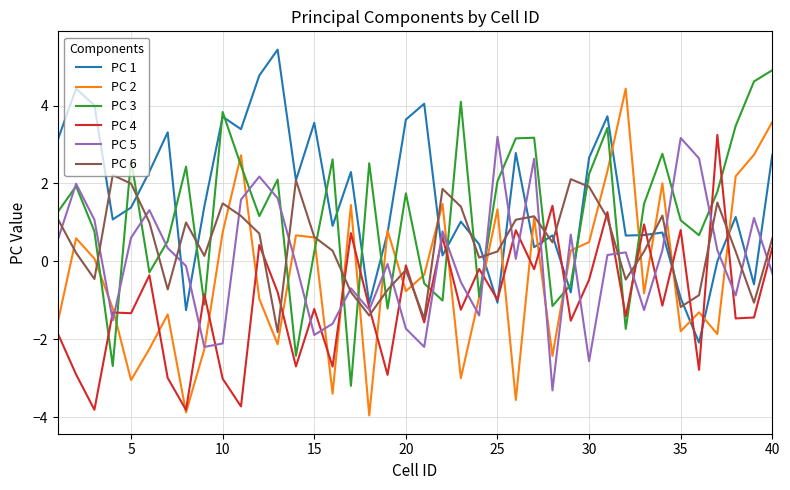

What is the lowest value of the PC 6 series?

-1.8